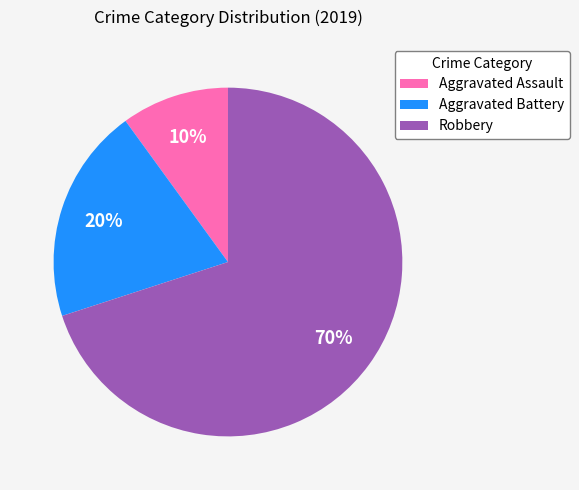

Which category accounts for the majority?

Robbery